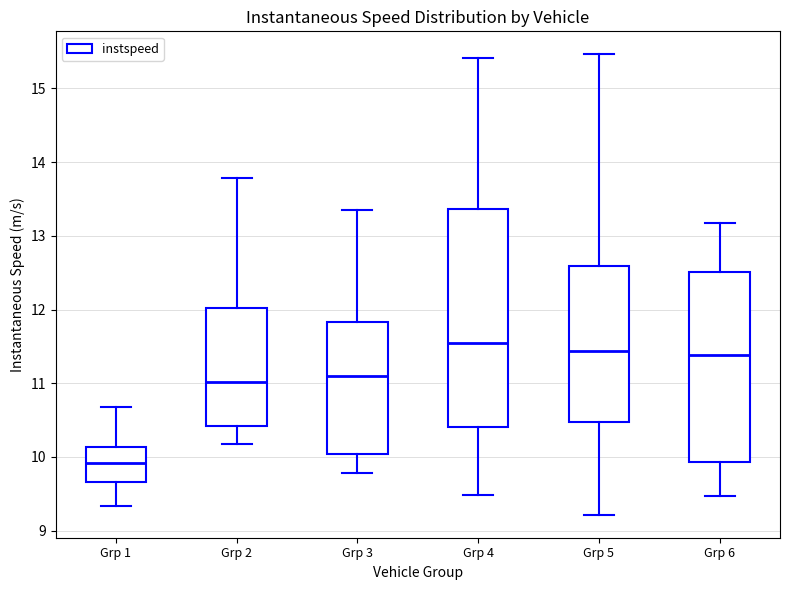

Reading left to right, read every box against the y-axis: the position of its median line, the range the box covers, and the ends of its whiskers. The values are not printed on the chart, so give them approximately, as read against the axis.

Grp 1: median 9.9, box 9.7 to 10.1, whiskers 9.3 to 10.7
Grp 2: median 11.0, box 10.4 to 12.0, whiskers 10.2 to 13.8
Grp 3: median 11.1, box 10.0 to 11.8, whiskers 9.8 to 13.3
Grp 4: median 11.6, box 10.4 to 13.4, whiskers 9.5 to 15.4
Grp 5: median 11.4, box 10.5 to 12.6, whiskers 9.2 to 15.5
Grp 6: median 11.4, box 9.9 to 12.5, whiskers 9.5 to 13.2